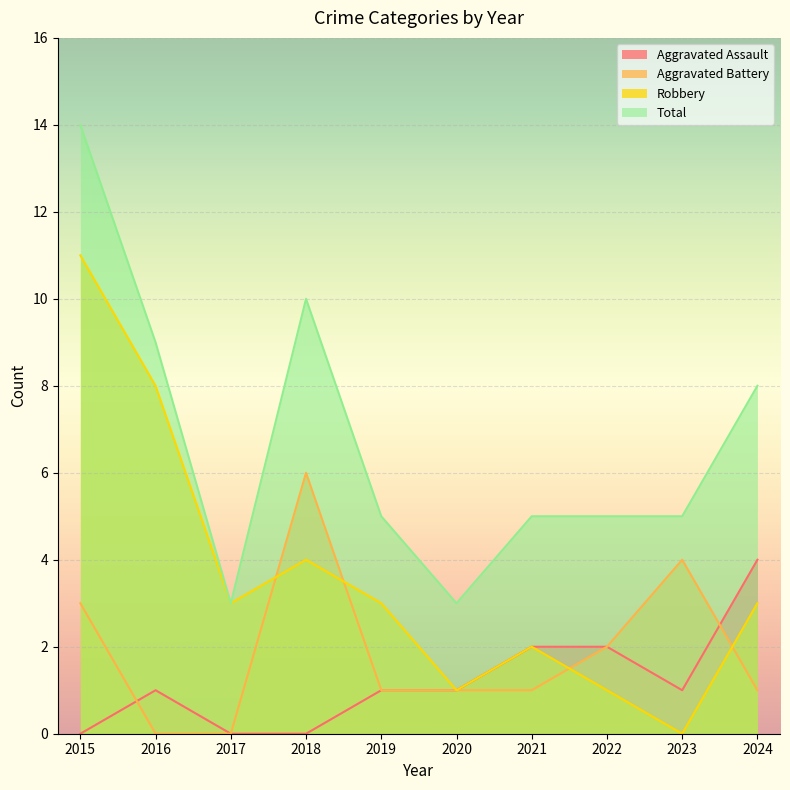

Where is the first local maximum for Aggravated Assault?

2016